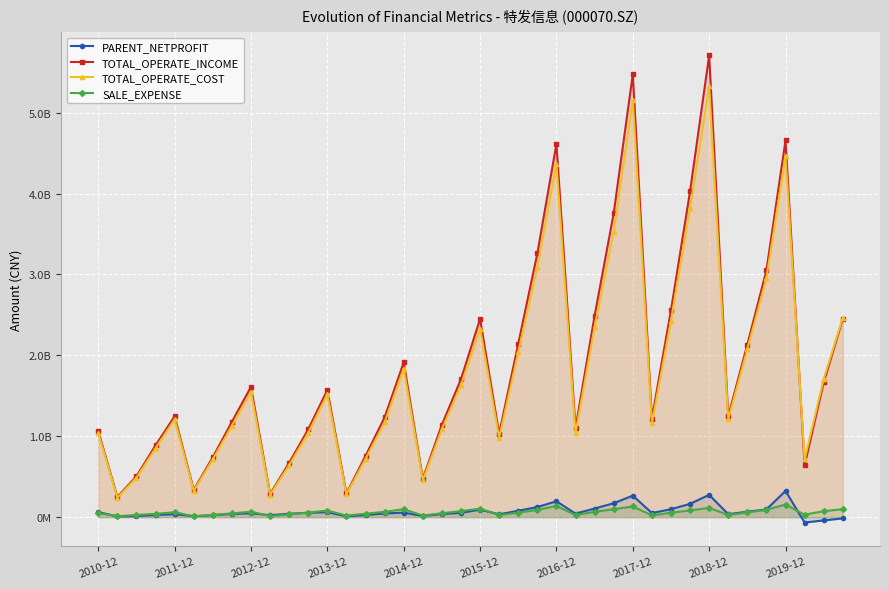

What is the sum of the SALE_EXPENSE values at 21 and 14?

67051825.7